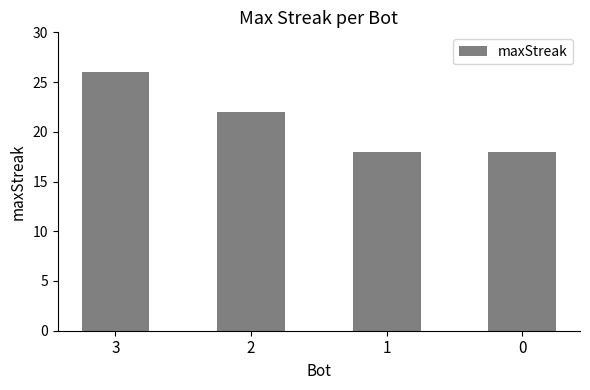

Reading left to right, list all the values displayed in this chart.

26	22	18	18